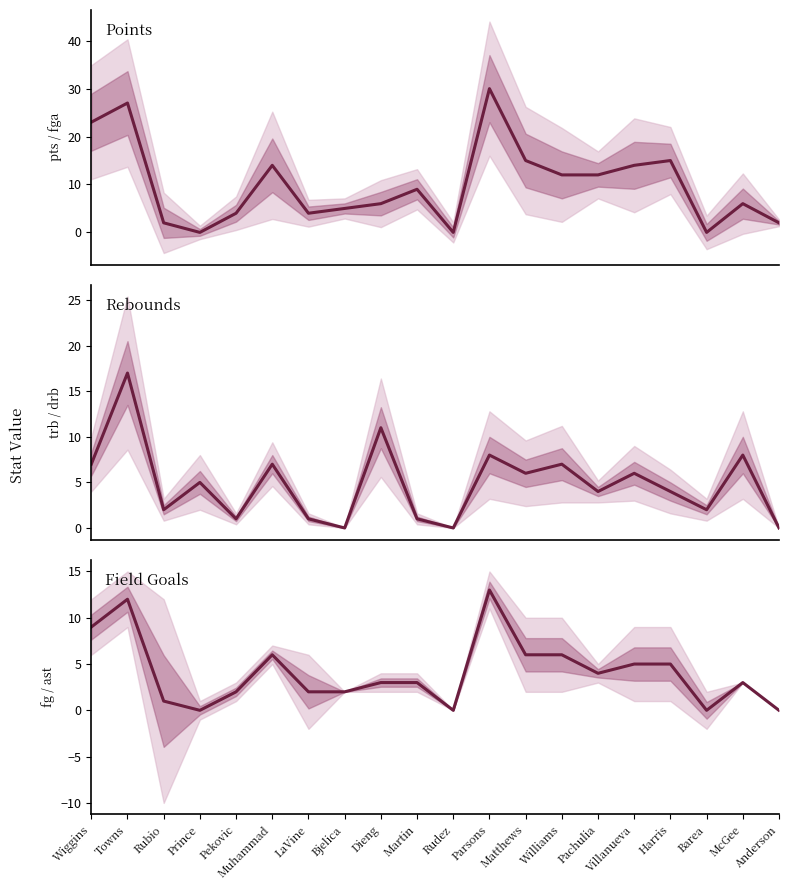

Where is the first local minimum for pts?

Prince